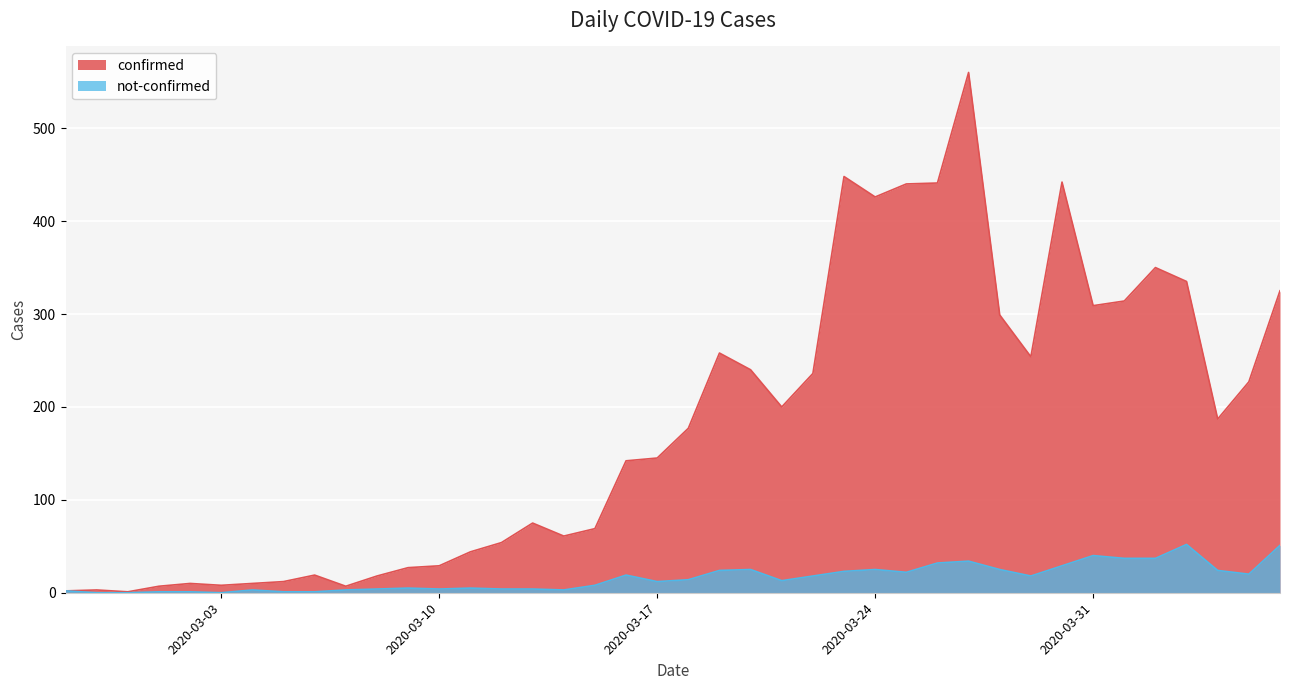

How many series are shown in this chart?

2